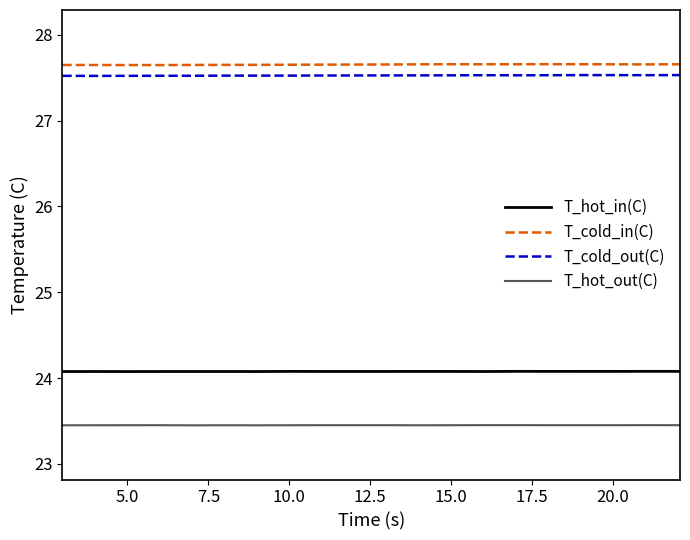

List the series in order of their peak value, highest first.

T_cold_in(C), T_cold_out(C), T_hot_in(C), T_hot_out(C)